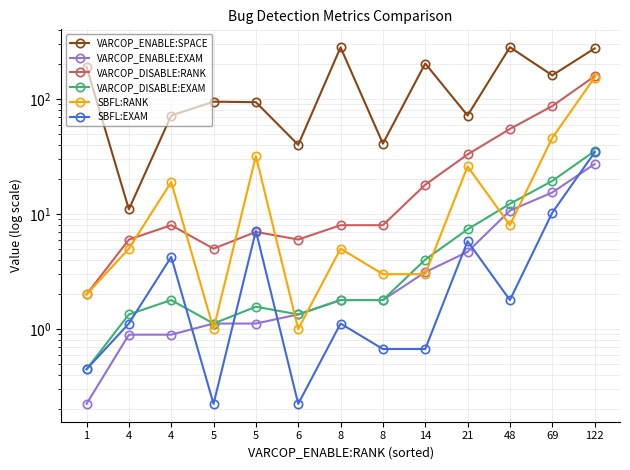

Between 4 and 14, which series saw the biggest shift?

VARCOP_ENABLE:SPACE